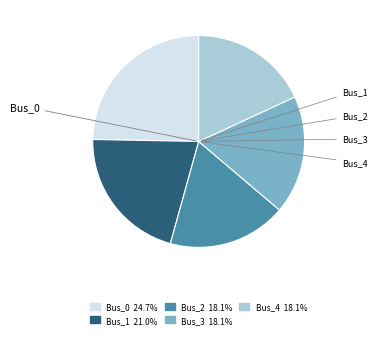

The Bus_1 slice represents 21% of the pie. True or false?

True